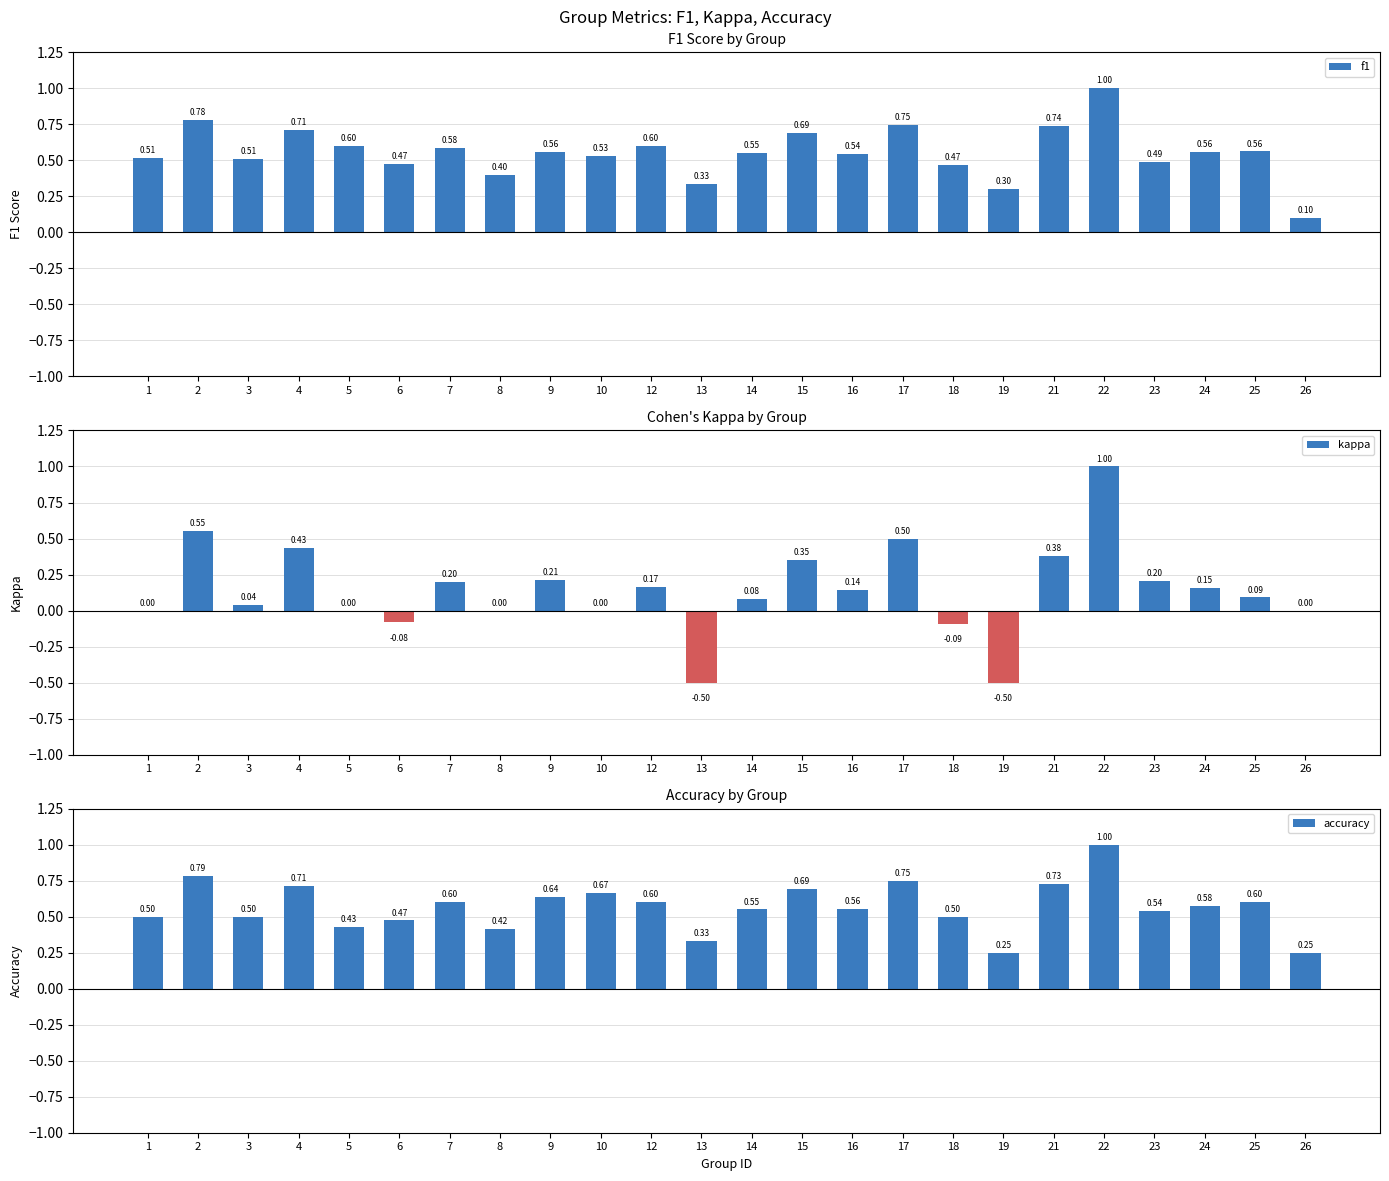

What is the value of the f1 bar at the 15th from the left?

0.5